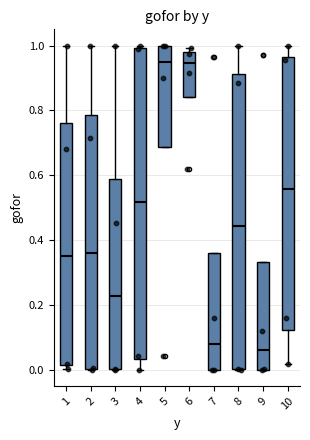

Reading left to right, read every box against the y-axis: the position of its median line, the range the box covers, and the ends of its whiskers. The values are not printed on the chart, so give them approximately, as read against the axis.

1: median 0.36, box 0.02 to 0.76, whiskers 0.00 to 1.00
2: median 0.36, box 0.00 to 0.78, whiskers 0.00 to 1.00
3: median 0.22, box 0.00 to 0.58, whiskers 0.00 to 1.00
4: median 0.52, box 0.04 to 1.00, whiskers 0.00 to 1.00 (just above the box's upper edge)
5: median 0.96, box 0.68 to 1.00, whiskers 0.68 to 1.00
6: median 0.94, box 0.84 to 0.98, whiskers 0.84 to 1.00
7: median 0.08, box 0.00 to 0.36, whiskers 0.00 to 0.36
8: median 0.44, box 0.00 to 0.92, whiskers 0.00 to 1.00
9: median 0.06, box 0.00 to 0.34, whiskers 0.00 to 0.34
10: median 0.56, box 0.12 to 0.96, whiskers 0.02 to 1.00